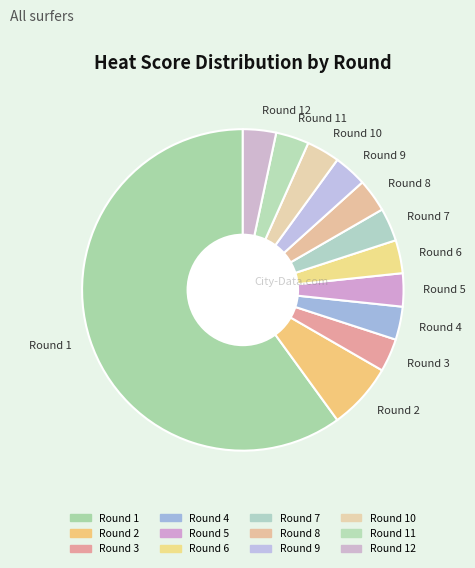

Which slice is the largest?

Round 1